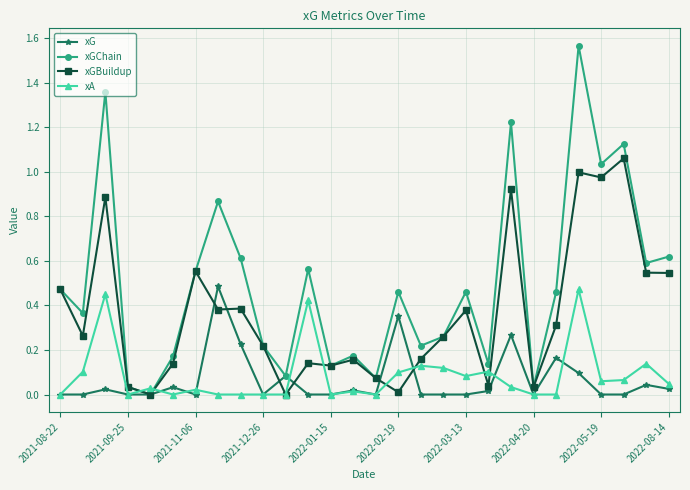

Which series has the largest total across all categories?

xGChain